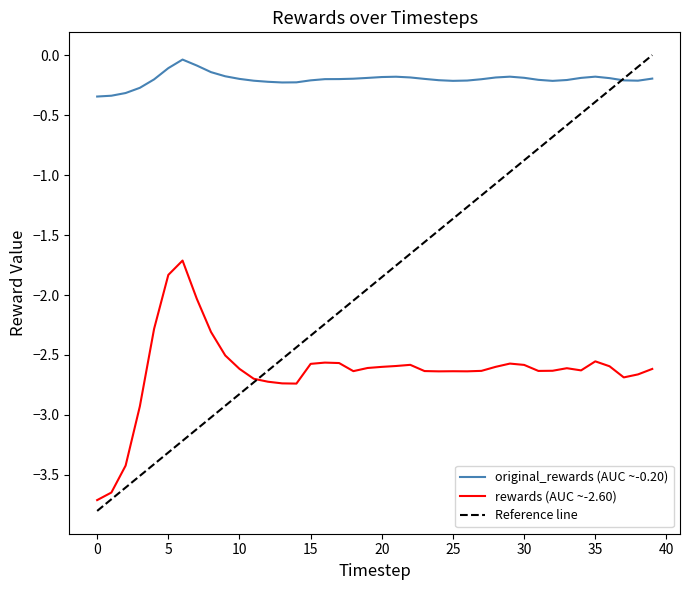

How many values in the rewards series are below -2?

38